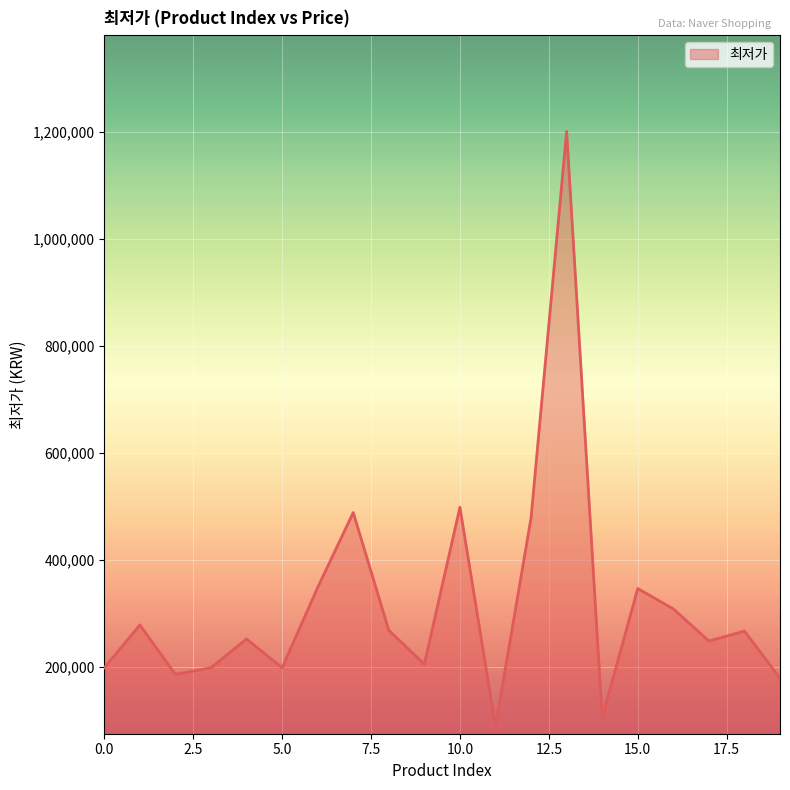

What is the smallest value displayed?

89190